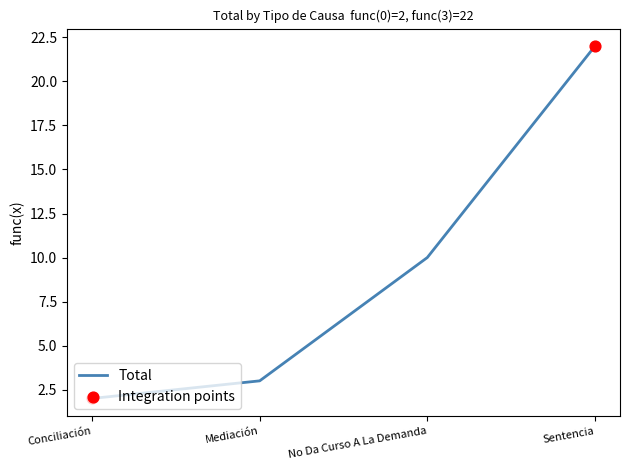

What is the change in value from No Da Curso A La Demanda to Sentencia?

+12